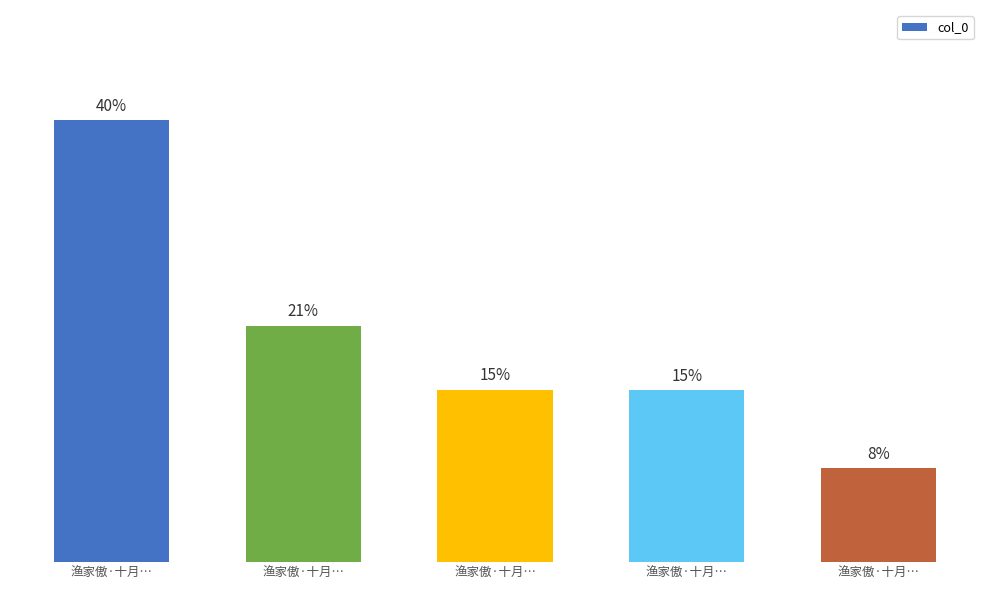

Does the chart contain any negative values?

No